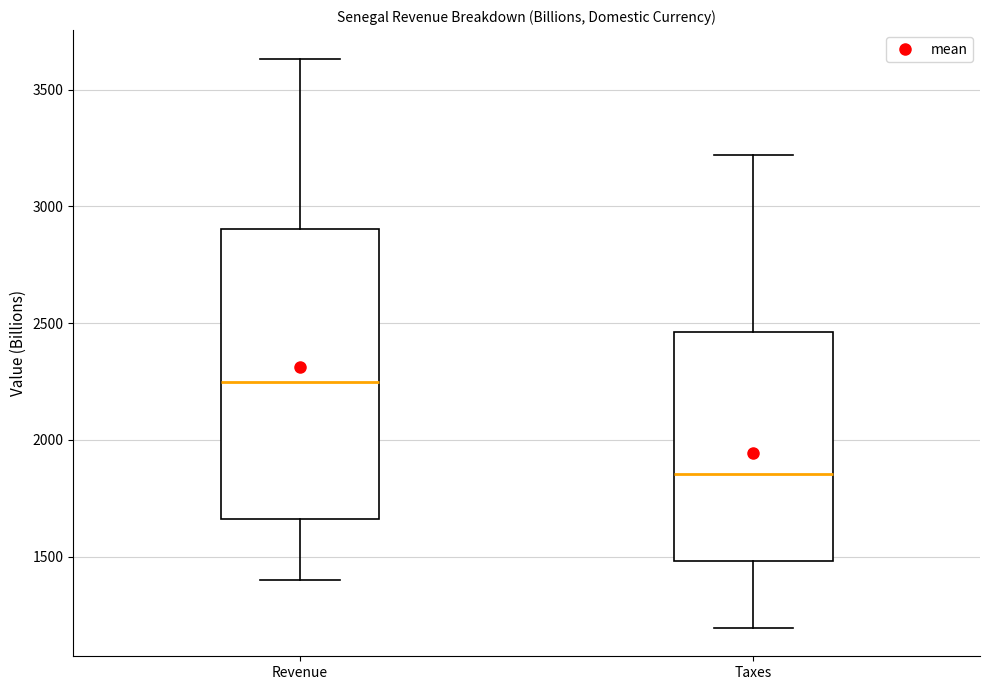

Which box is the tallest, from its lower edge to its upper edge?

Revenue